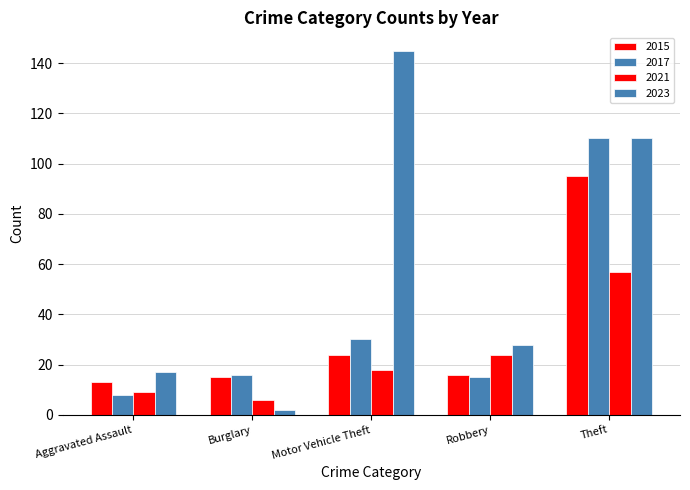

How many groups of bars are there?

5